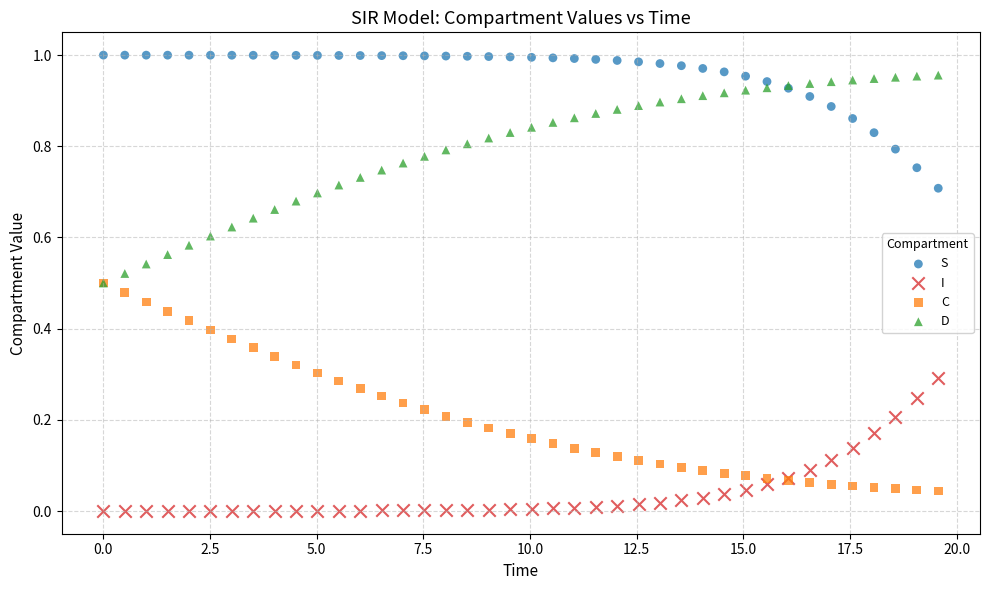

What are all the series names shown in the legend?

S, I, C, D